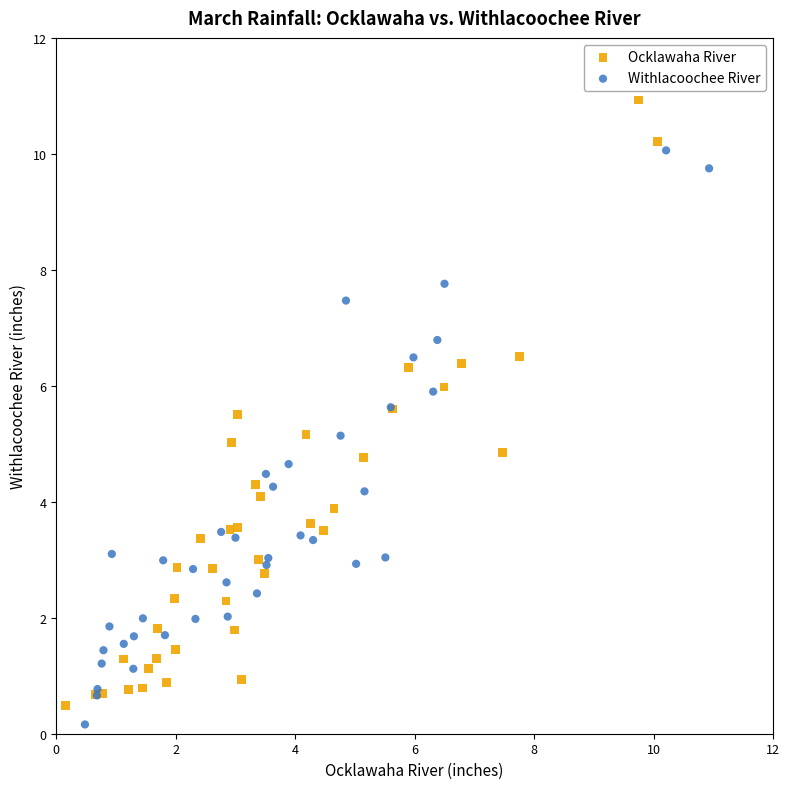

Which series has the largest Y range (max minus min)?

Ocklawaha River